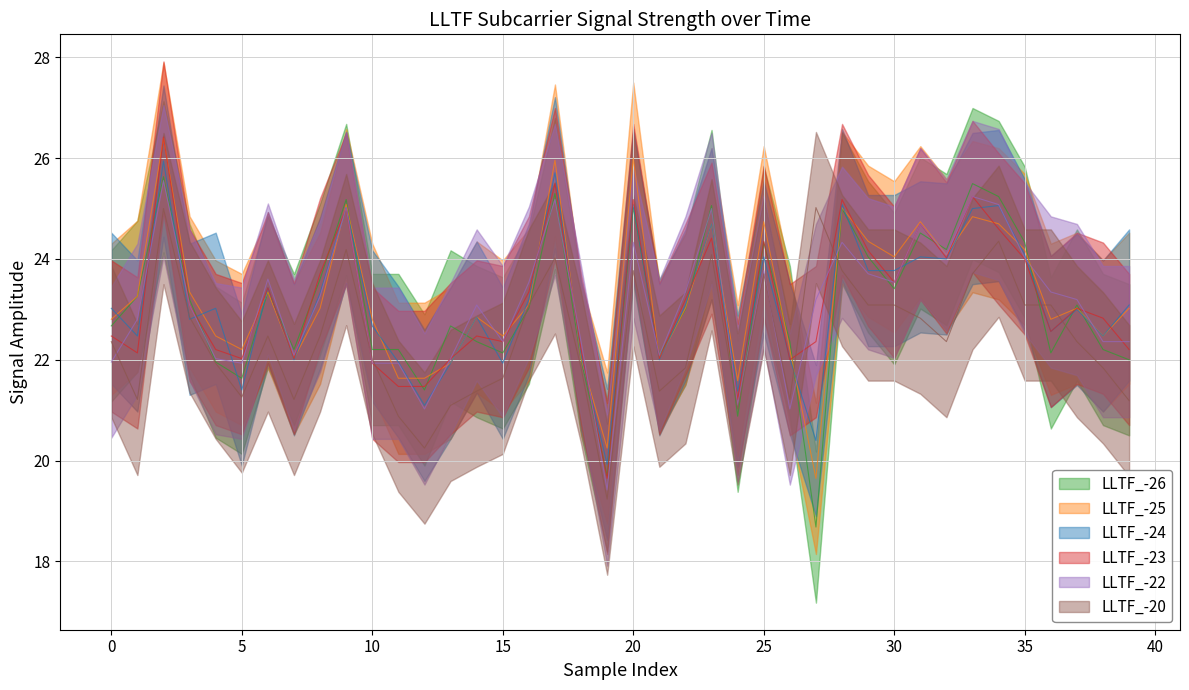

What is the highest value of the LLTF_-26 series?

25.6